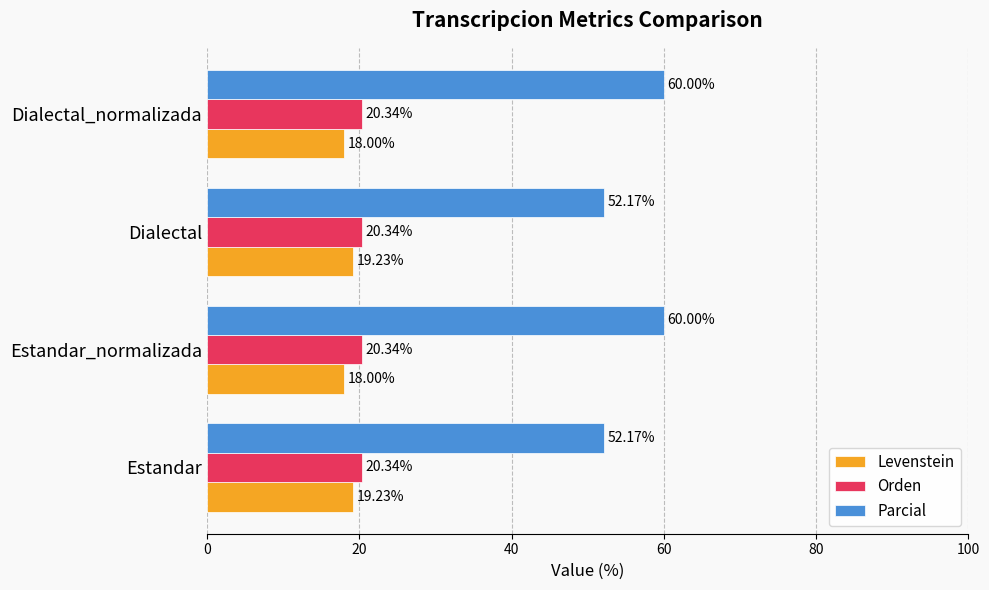

What is the difference between the maximum and second lowest values in the Parcial series?

7.8